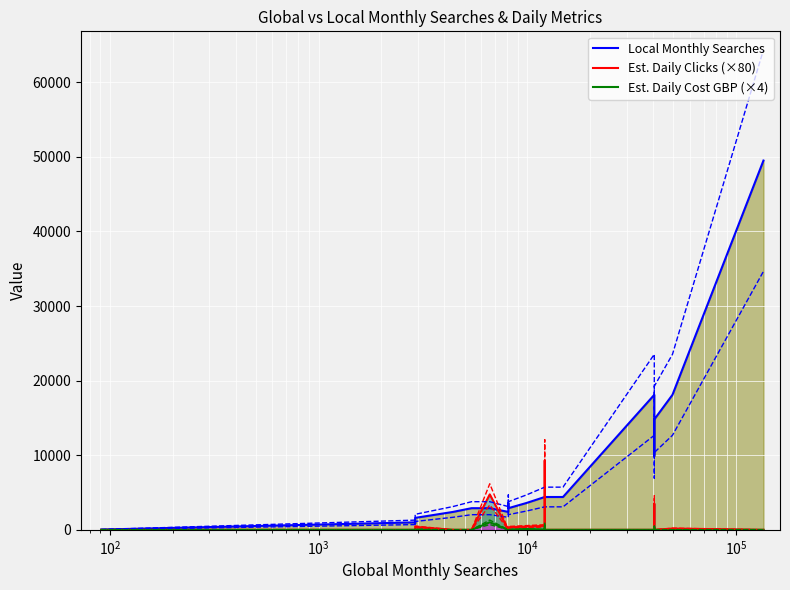

Which series has the largest range (max minus min)?

Local Monthly Searches